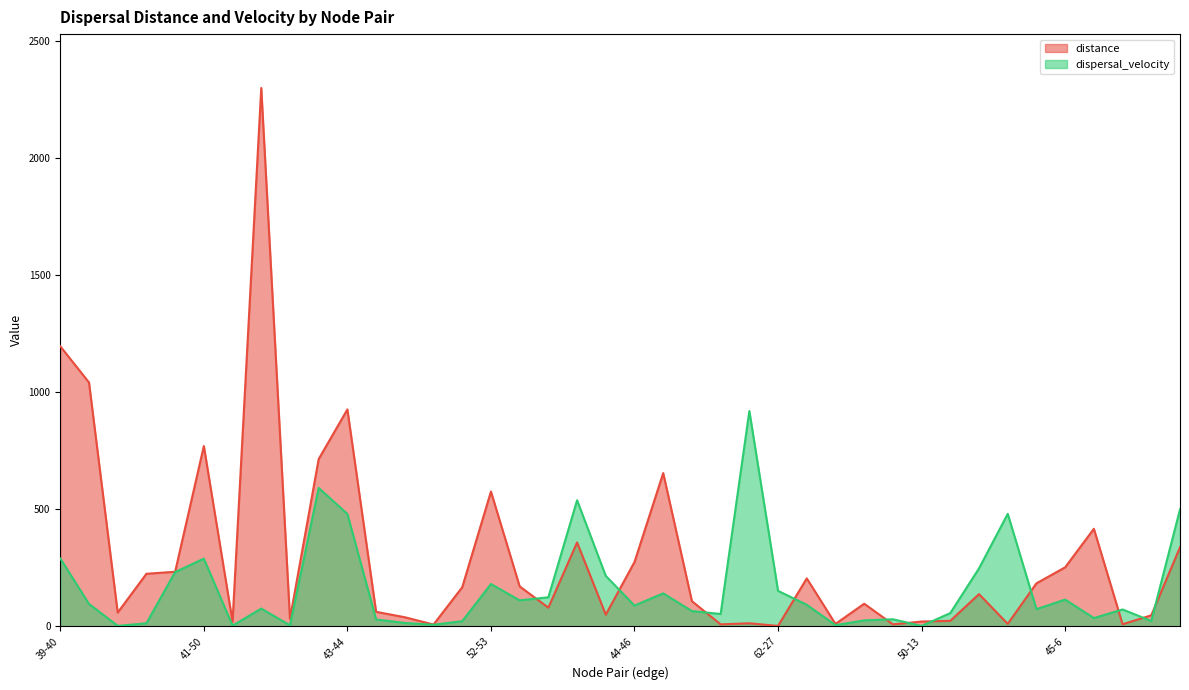

What is the difference between the highest and lowest values at 64-65?

44.3